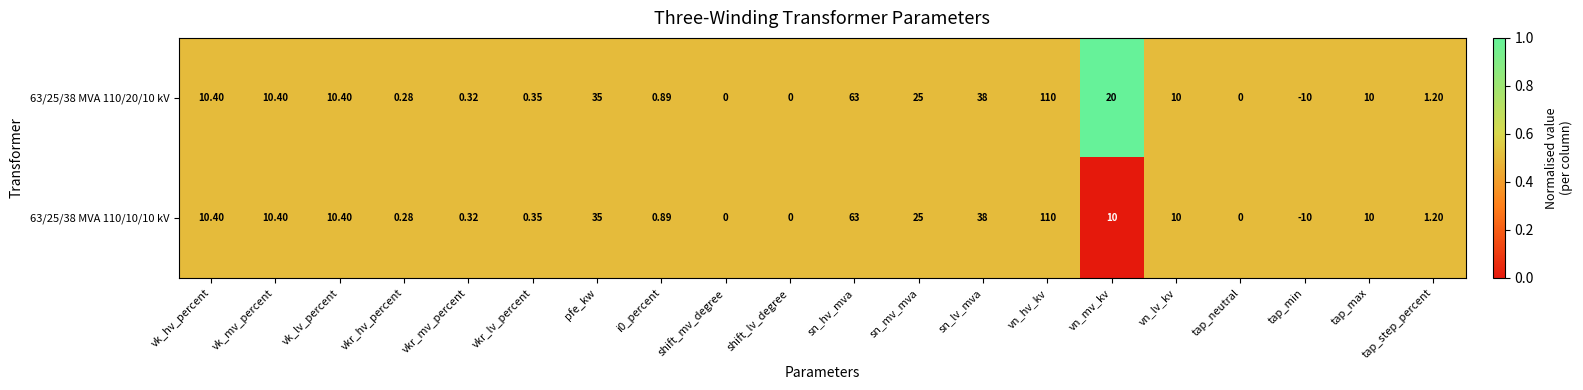

At which label is 63/25/38 MVA 110/10/10 kV closest to 50?

sn_lv_mva